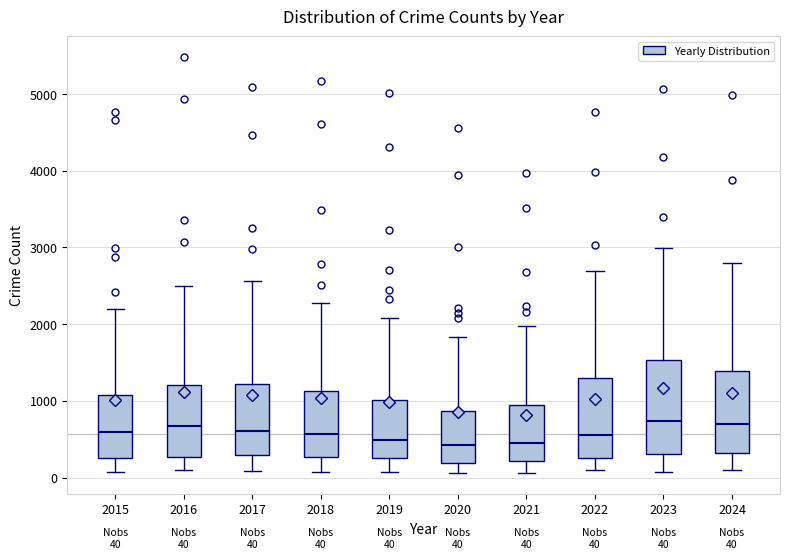

Comparing the boxes themselves (not the whiskers), which one is the tallest?

2023